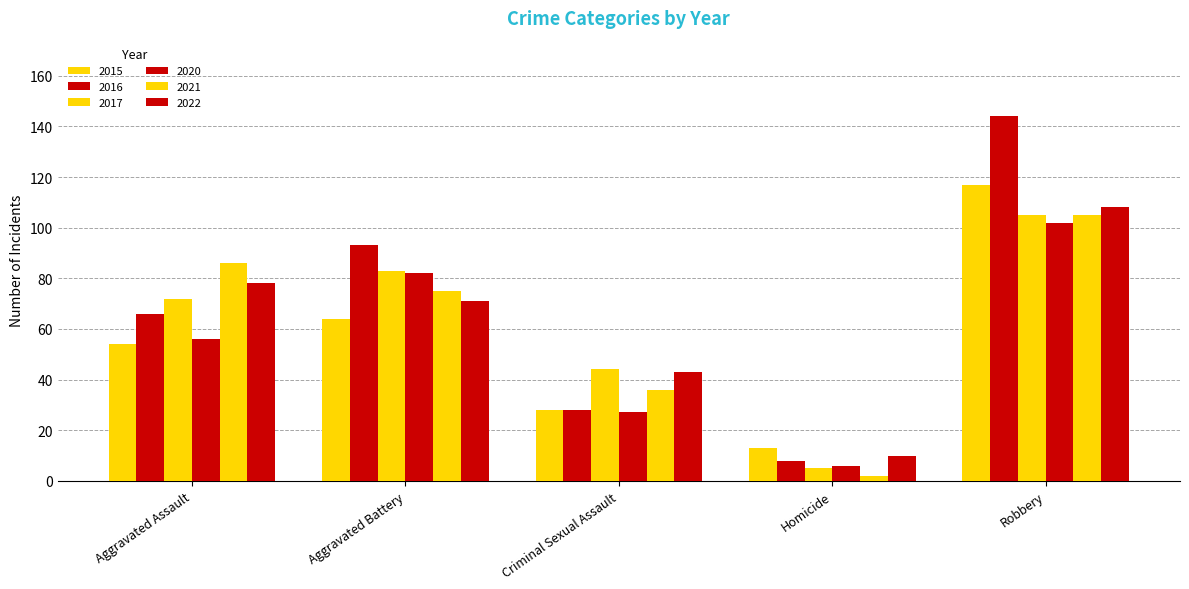

How many data points in 2022 are less than 71?

2